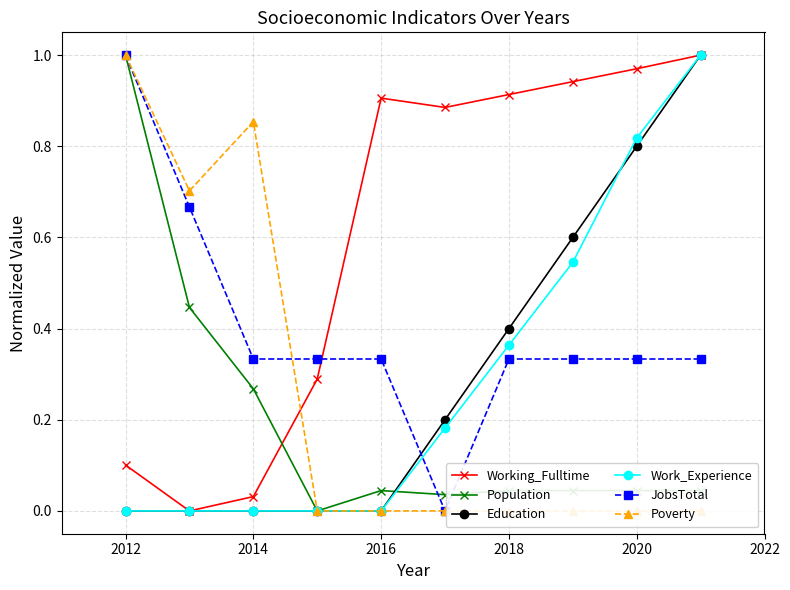

True or false: JobsTotal and Education intersect in this chart.

True